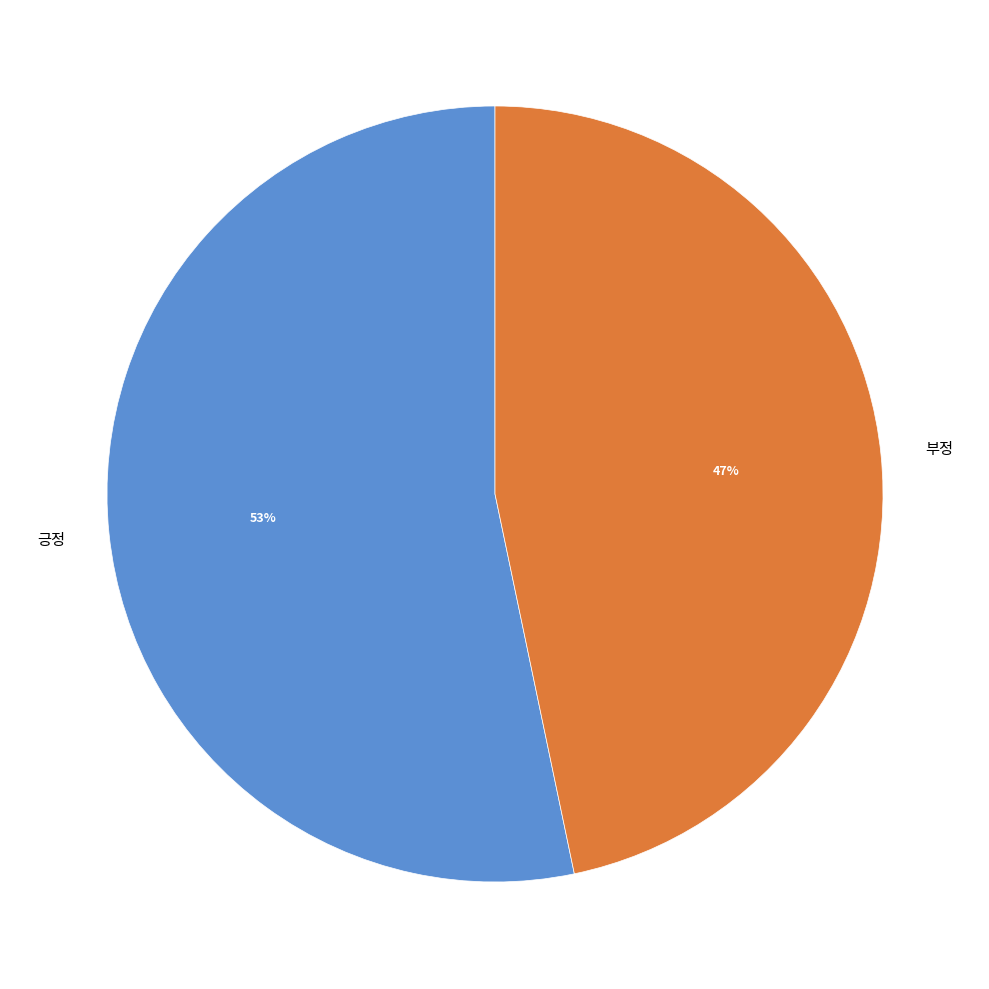

Is there a majority slice in this chart?

Yes